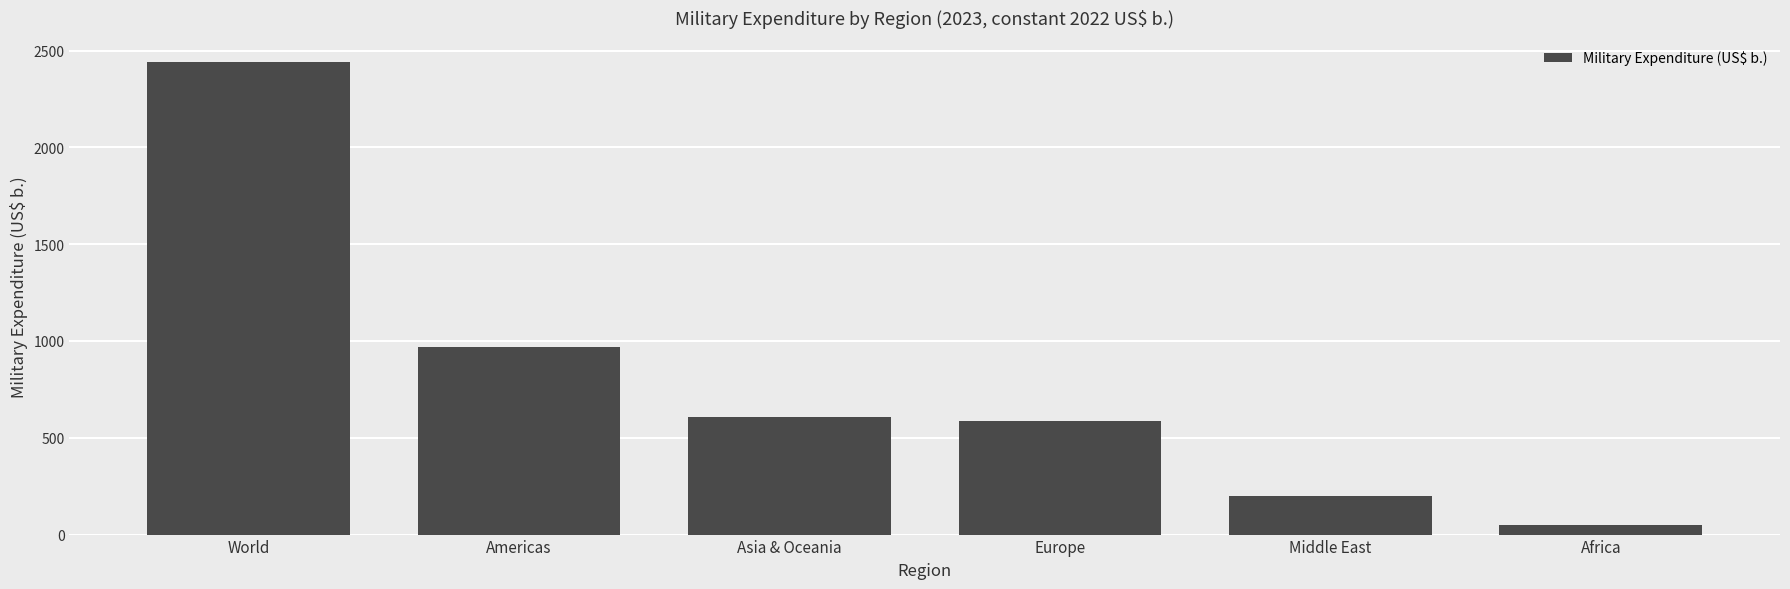

Approximately how many times larger is the value at Middle East compared to Europe?

0.3